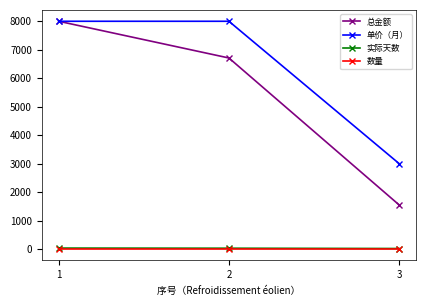

What is the spread (max minus min) of values at 1?

7999.0